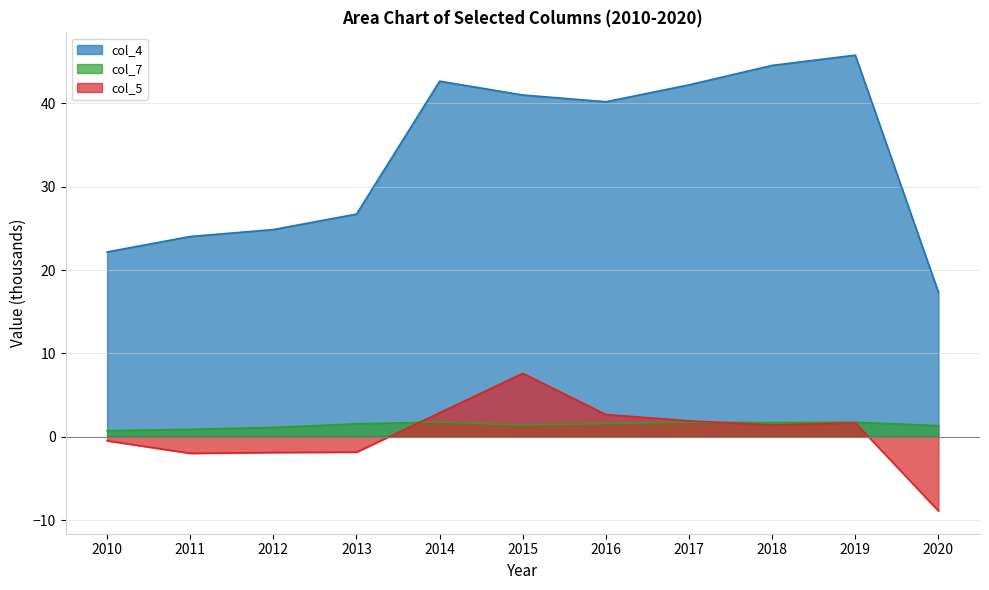

True or false: col_7 and col_5 intersect in this chart.

True